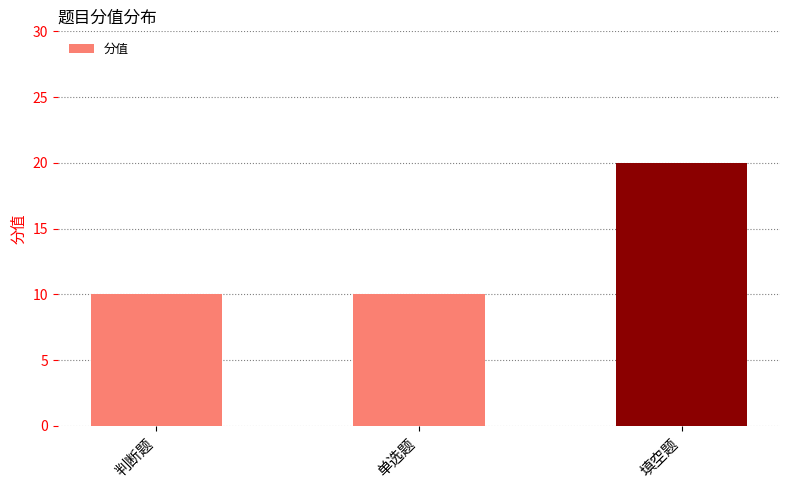

Reading left to right, extract all data points from this chart.

判断题=10	单选题=10	填空题=20